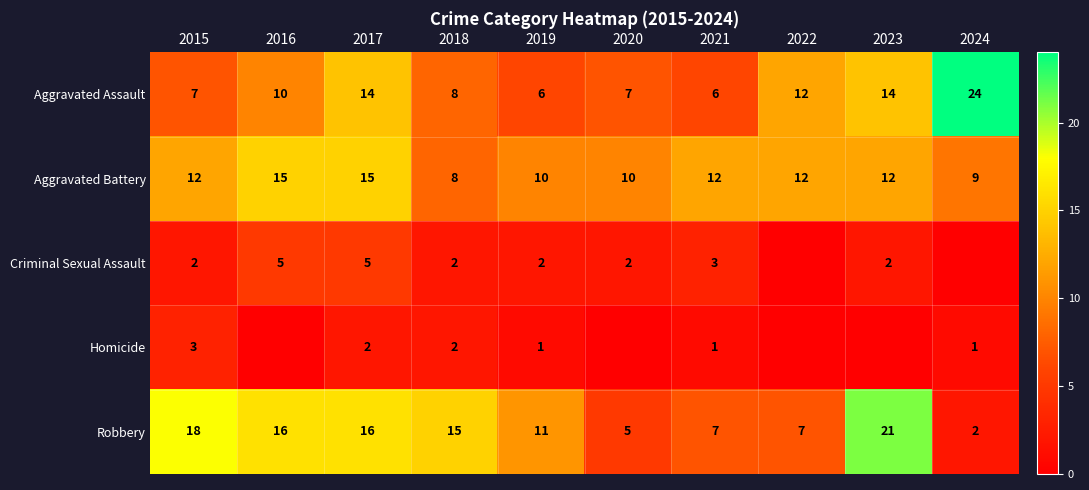

The value of Robbery at 2015 is 18. True or false?

True